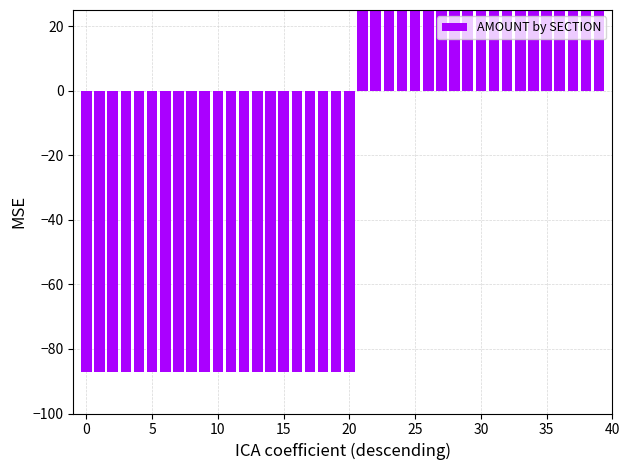

How many bars are there in total?

40